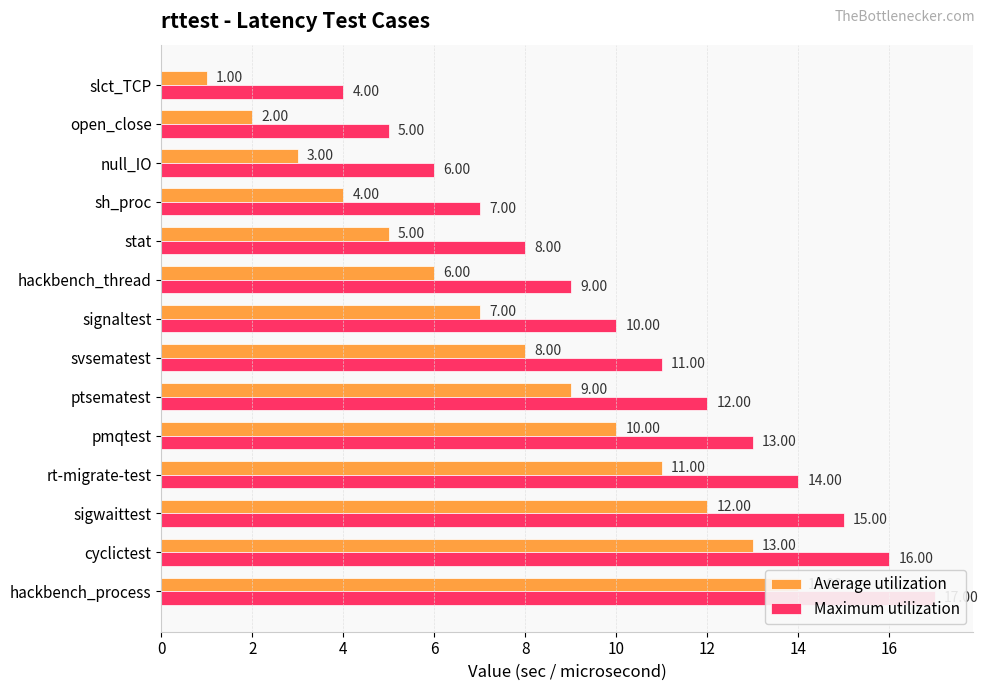

At how many categories does at least one series exceed 6?

11